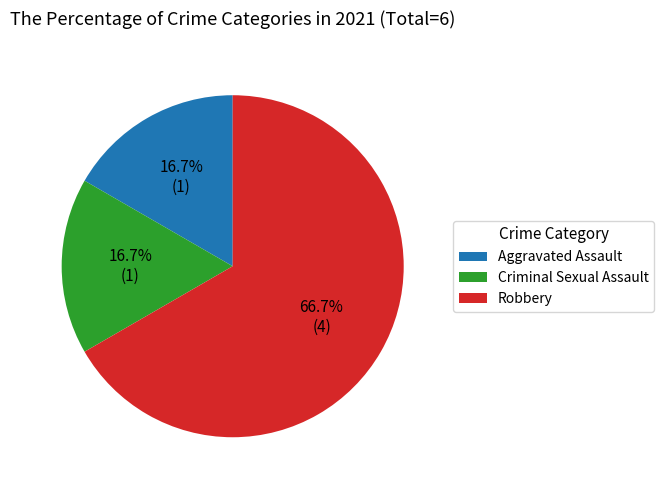

What is the ratio of the value at Robbery to the value at Aggravated Assault?

4.0